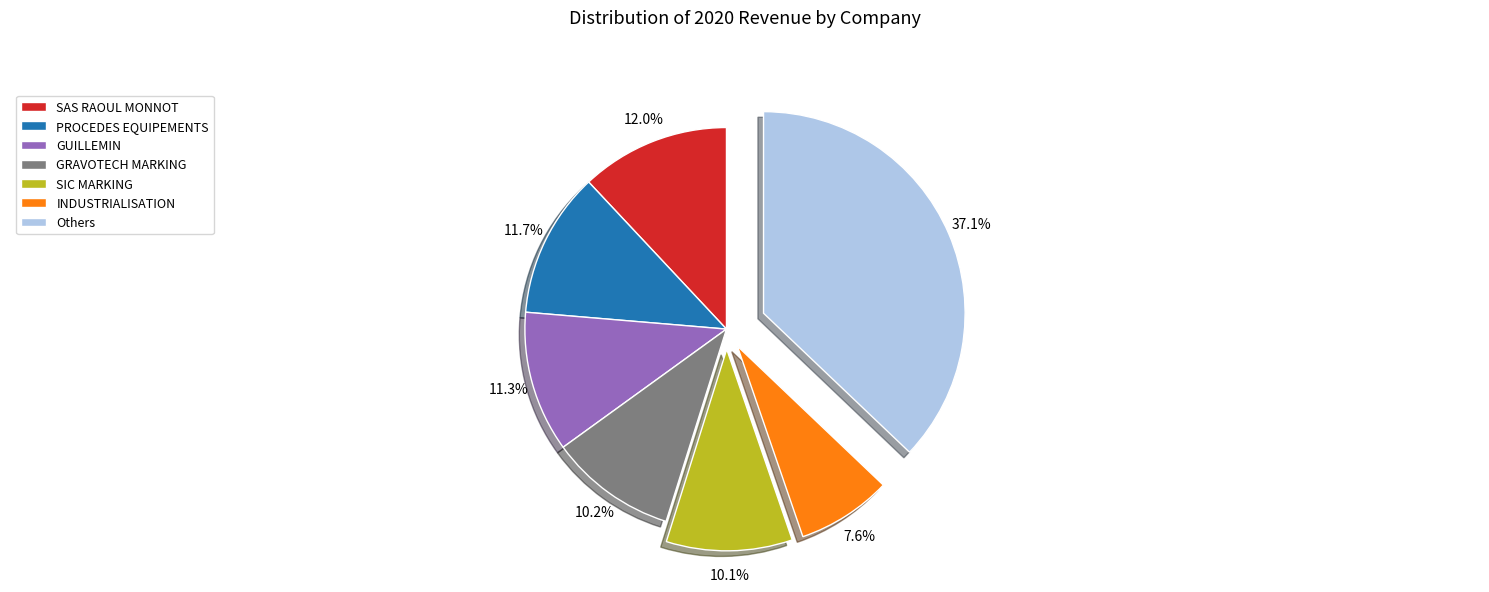

Is there a majority slice in this chart?

No